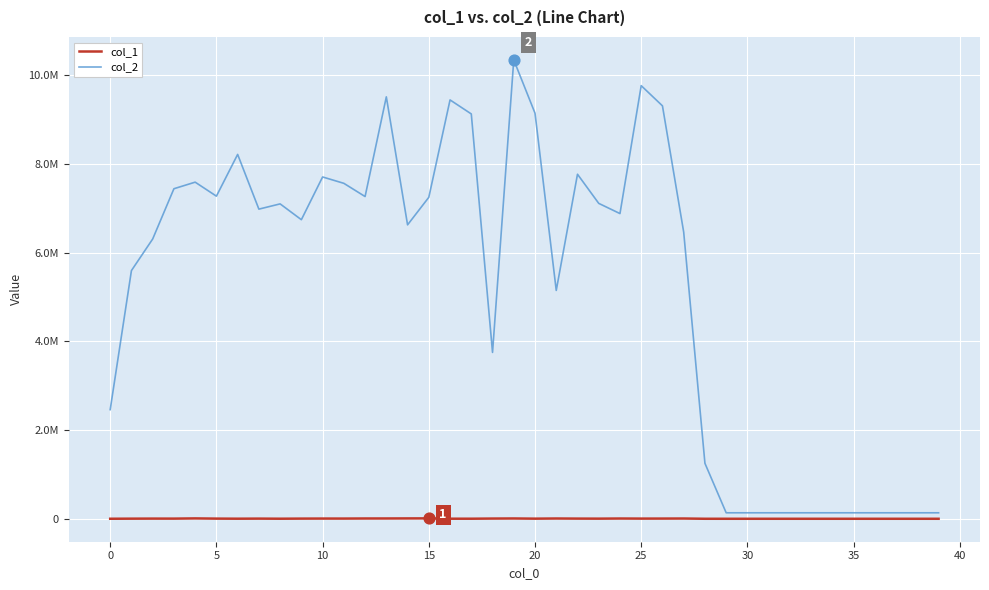

Which series has the largest total across all categories?

col_2